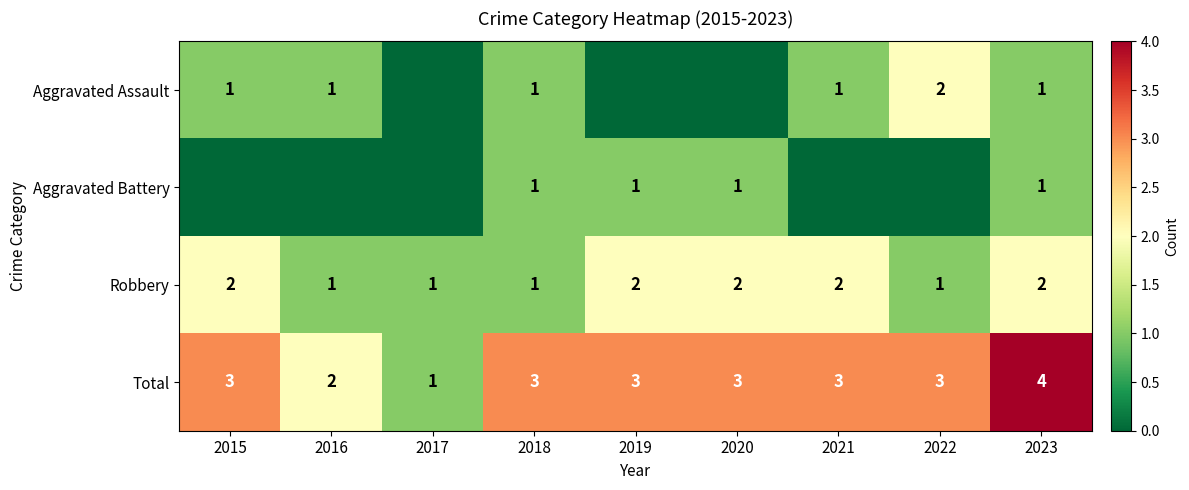

At which label is Total closest to 2?

2016